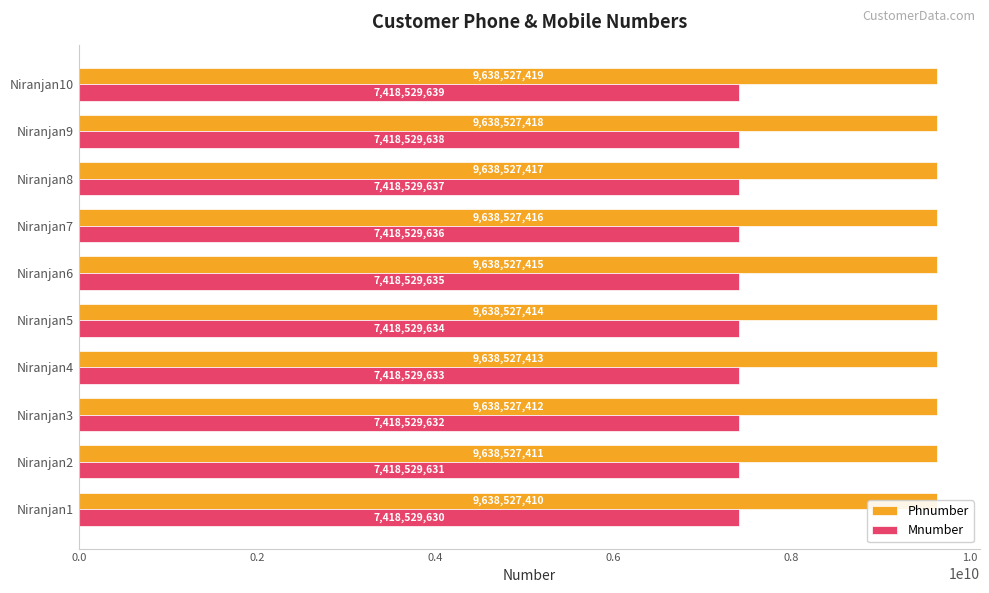

Reading right to left, extract all data points from this chart.

Phnumber: 9638527419	9638527418	9638527417	9638527416	9638527415	9638527414	9638527413	9638527412	9638527411	9638527410
Mnumber: 7418529639	7418529638	7418529637	7418529636	7418529635	7418529634	7418529633	7418529632	7418529631	7418529630